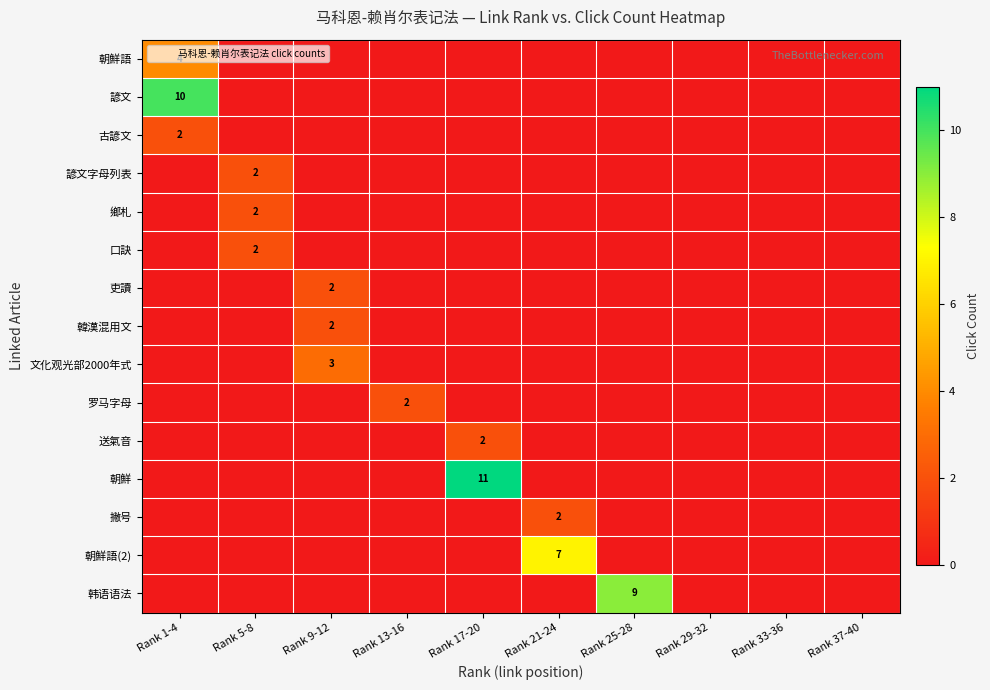

How many values in the 送氣音 series exceed 0?

1